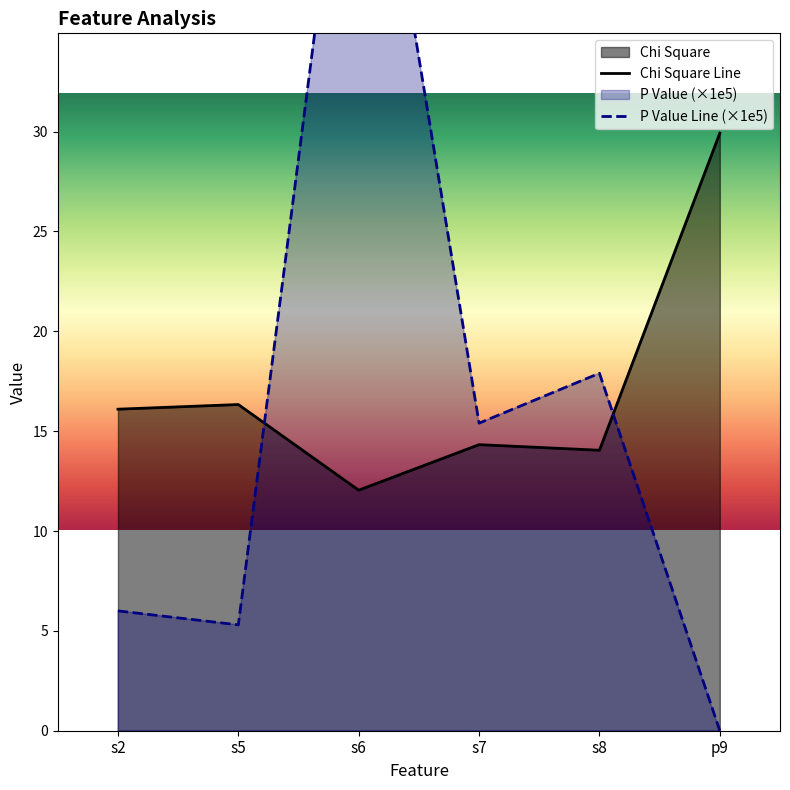

Where do Chi Square Line and P Value Line (×1e5) first cross each other?

s5 and s6